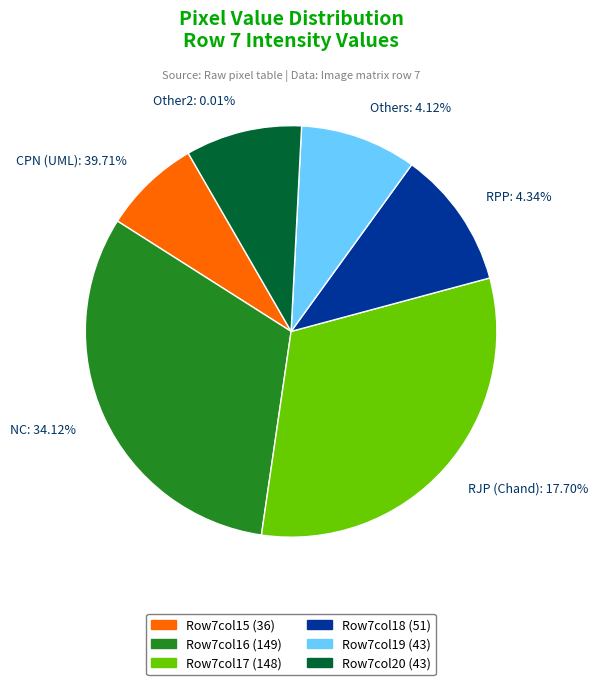

Does any single category account for the majority?

No